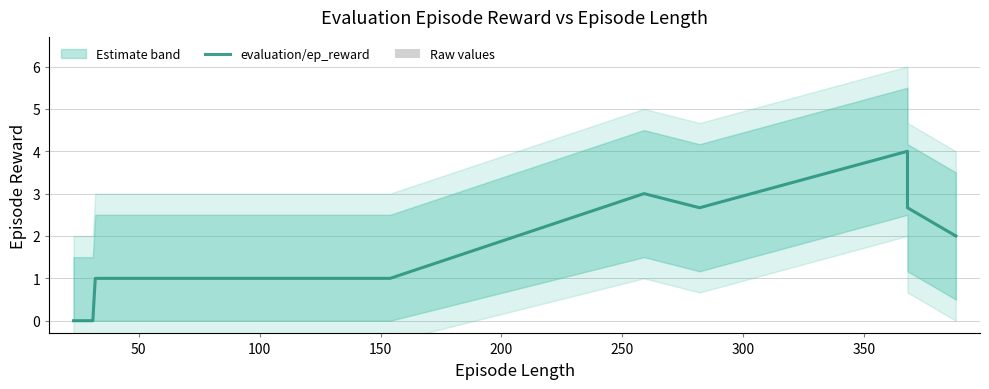

What value does the Raw values series have at 200?

3.0